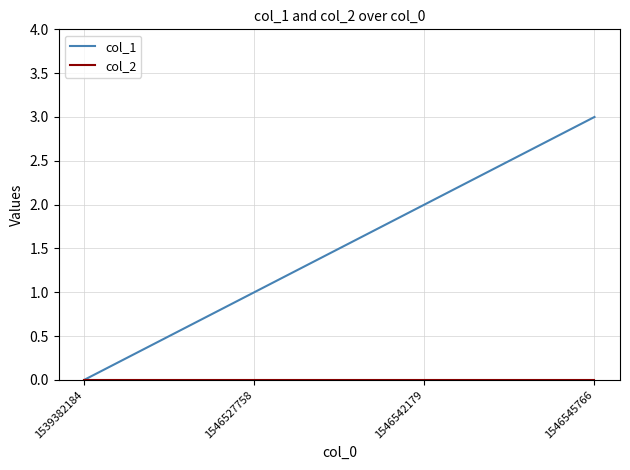

True or false: col_1 has a value of 3 at 1546542179.

False